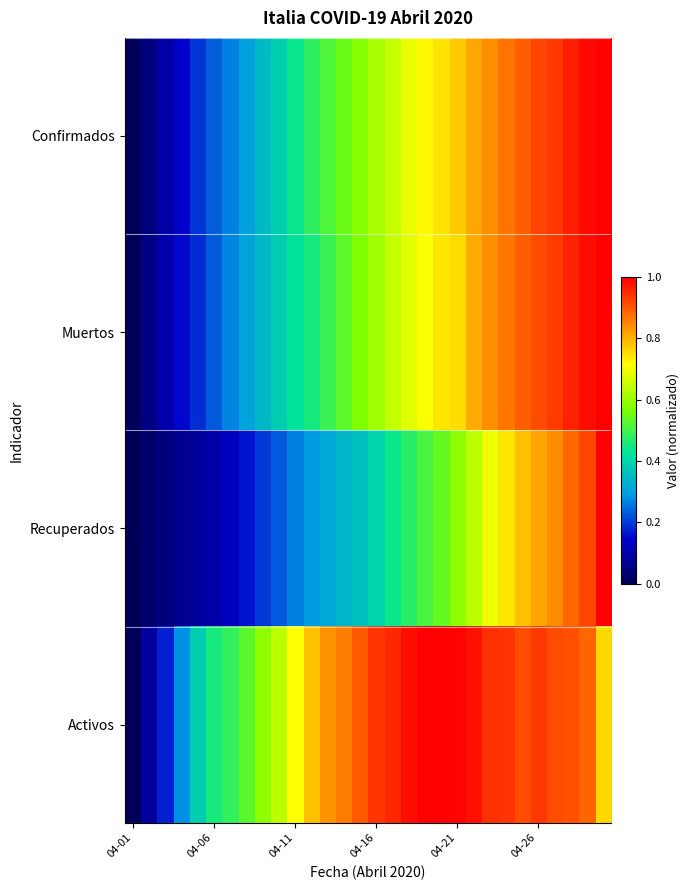

Rank the series by their maximum value, from lowest to highest.

Confirmados, Muertos, Recuperados, Activos